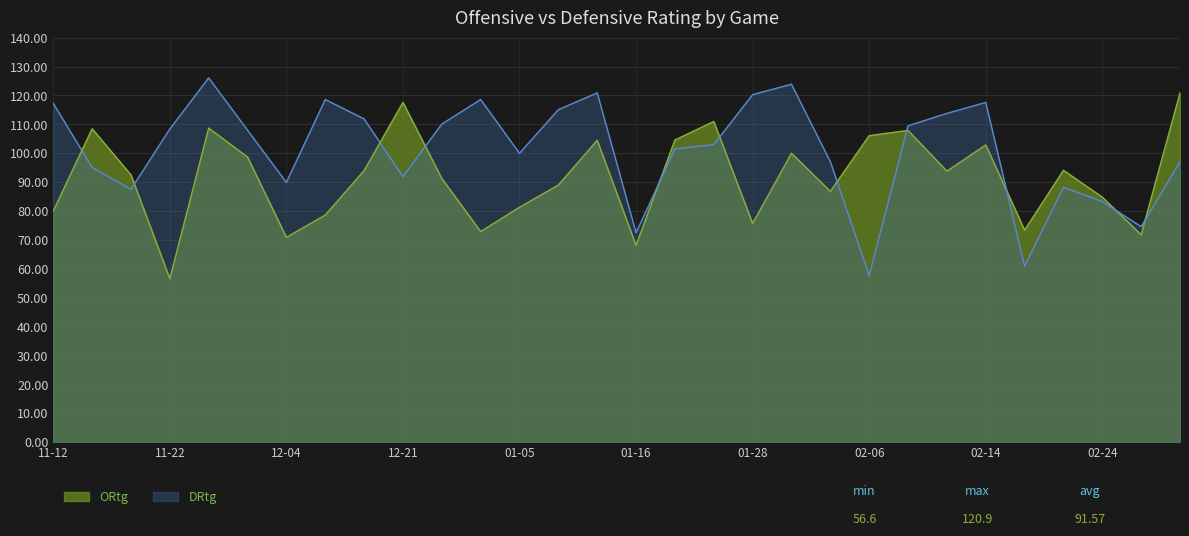

Which series has the largest total across all categories?

DRtg